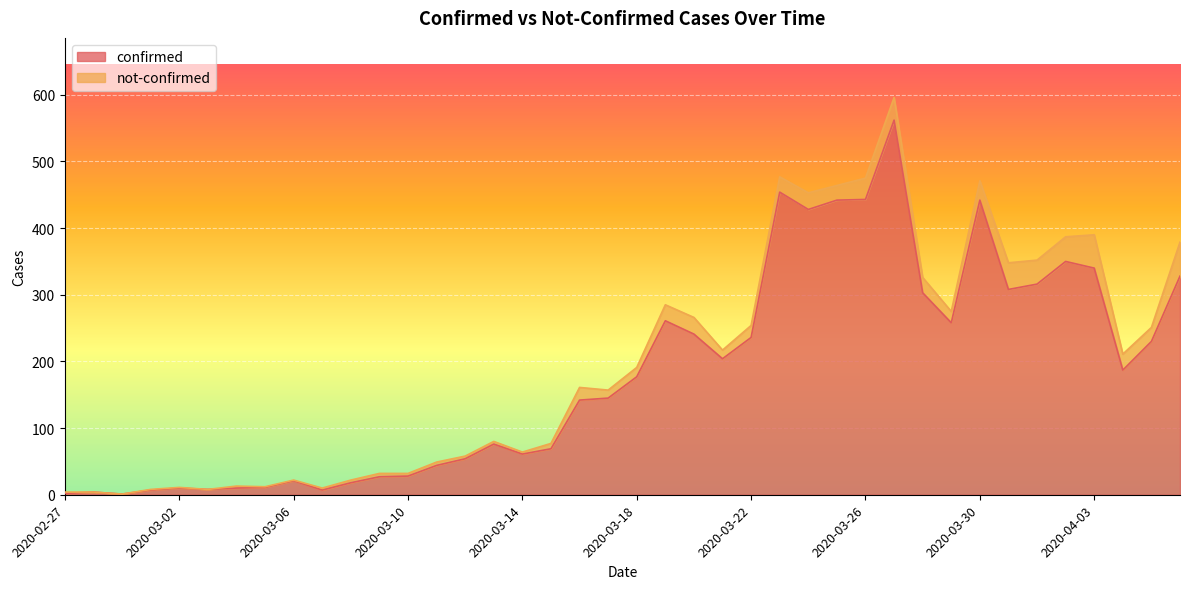

At which category does the data reach its first local peak?

2020-02-28